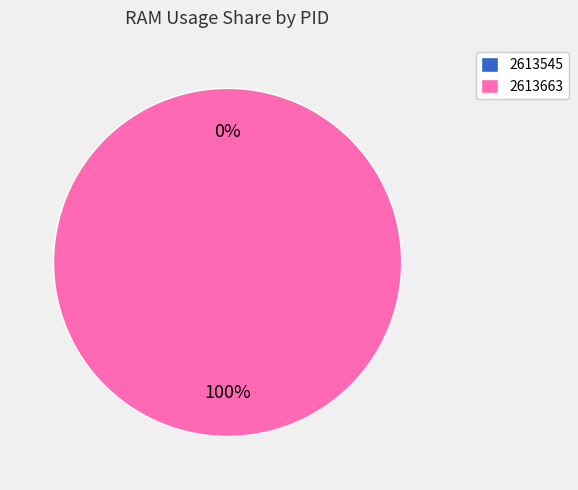

To the nearest percent, what is the difference between the largest and smallest slice percentages?

100%